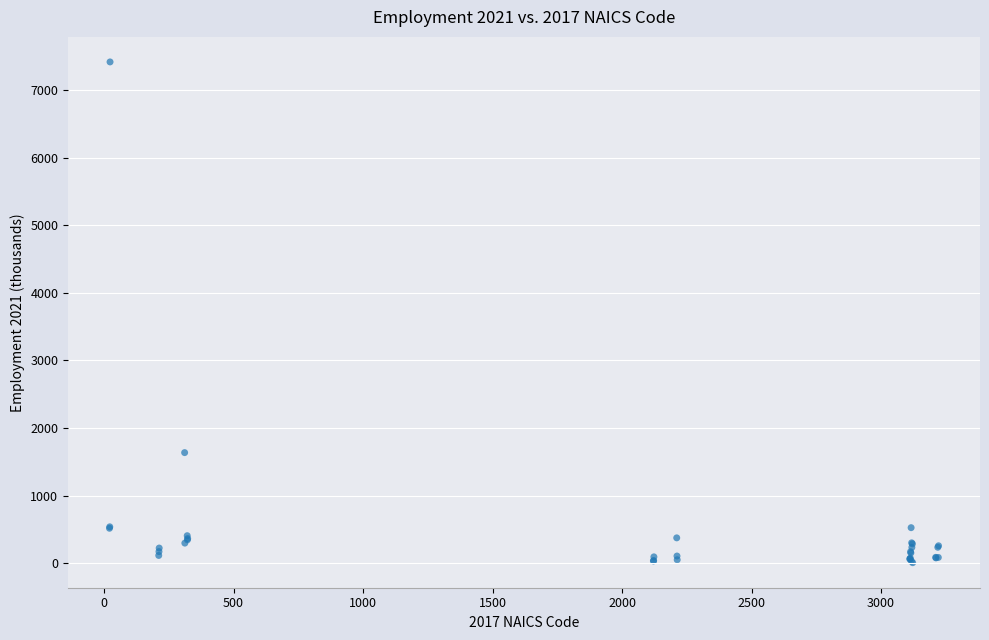

What Y value in the scatter plot is closest to 3712?

1637.8